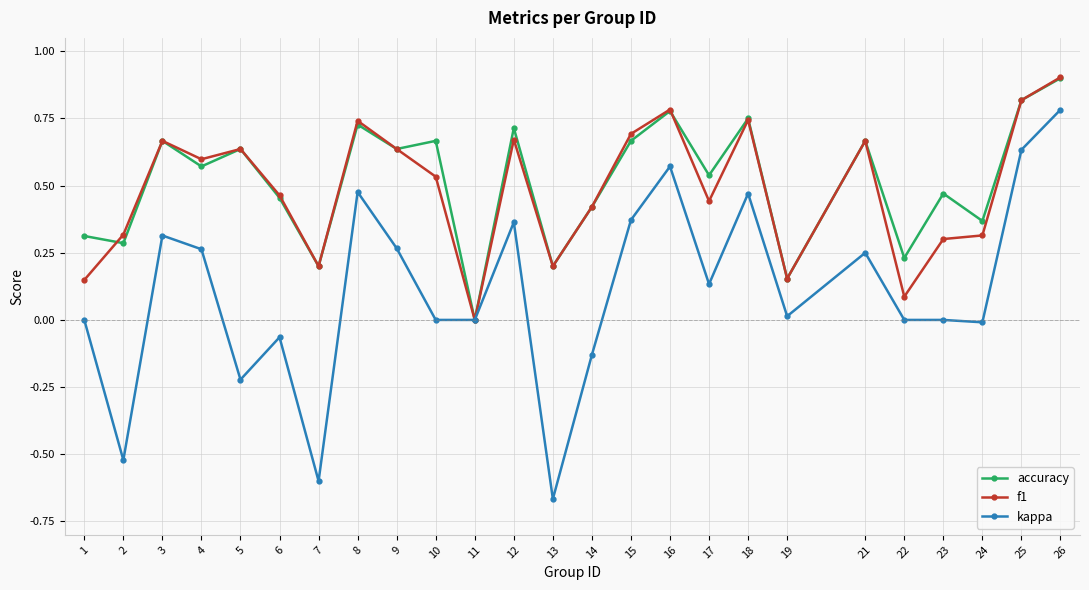

The value of f1 at 26 is 0.5. True or false?

False